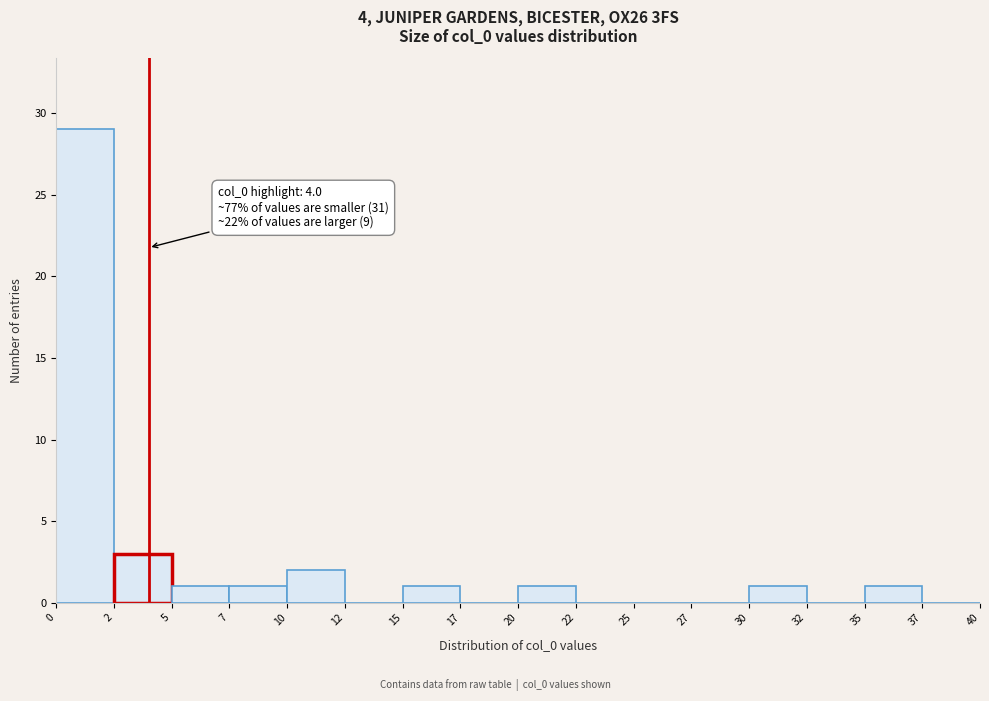

Reading left to right, what are all the values shown in this chart?

0=29	2=3	5=1	7=1	10=2	12=0	15=1	17=0	20=1	22=0	25=0	27=0	30=1	32=0	35=1	37=0